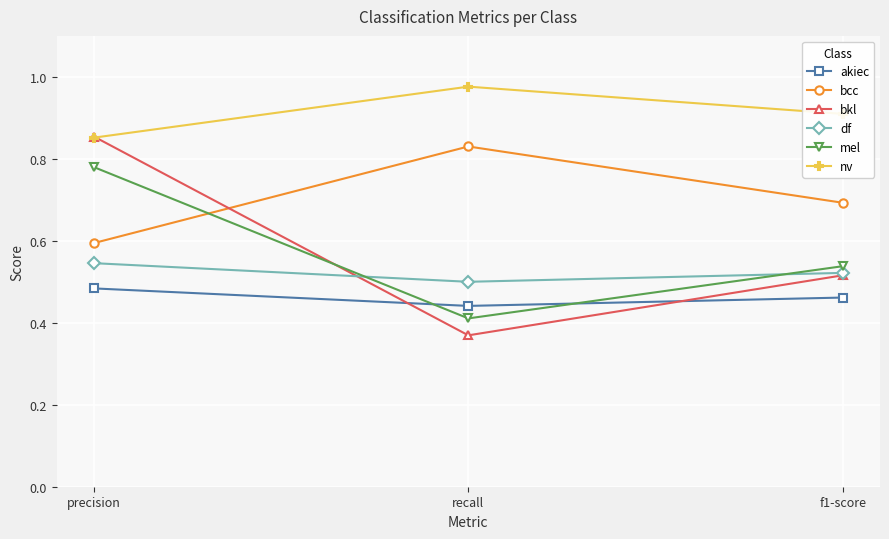

Count the nv values in the range 0 to 1.

3